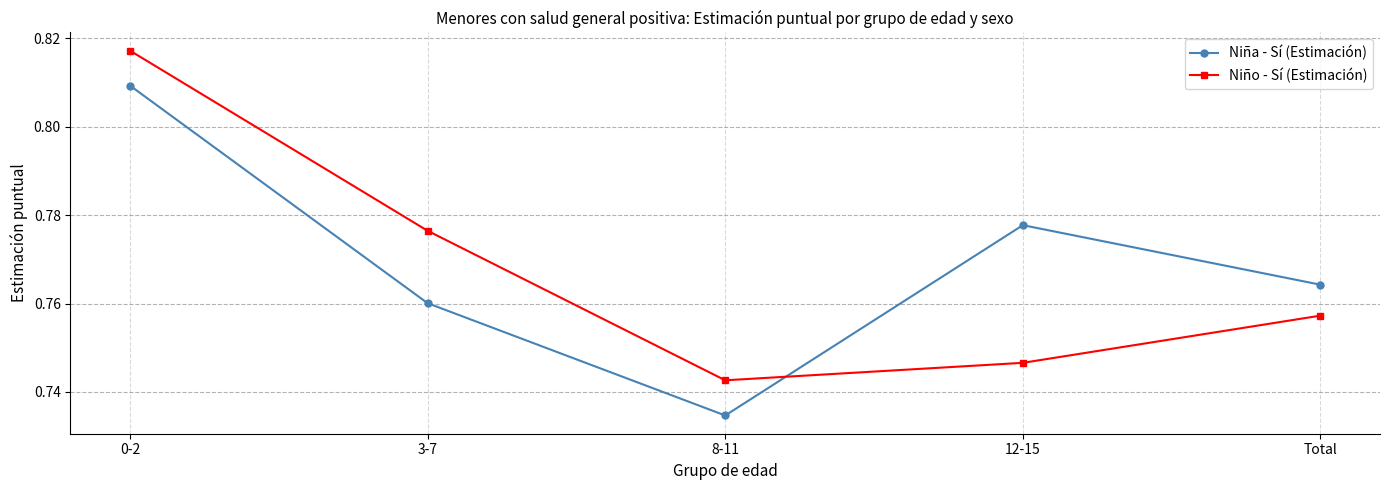

What is the sum of all Niño - Sí (Estimación) values?

3.8